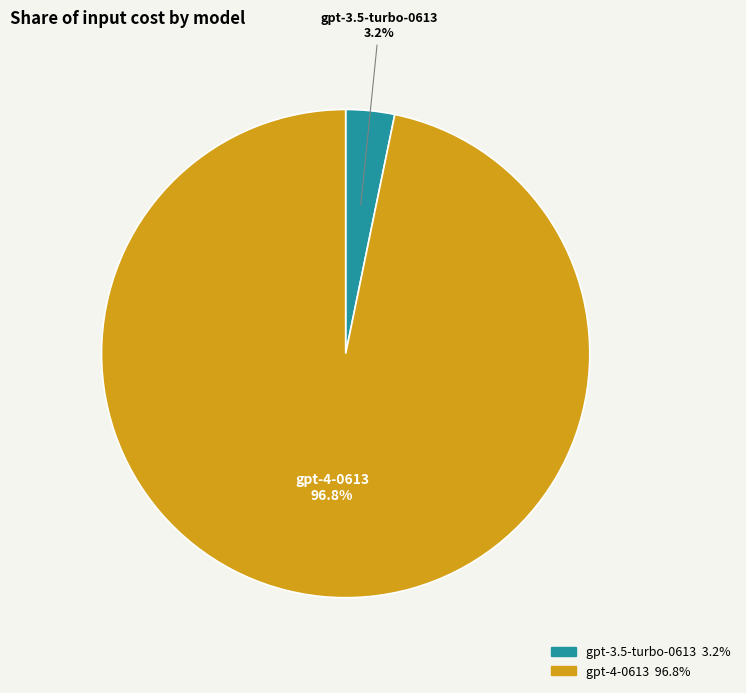

The gpt-4-0613 slice represents 97% of the pie. True or false?

True